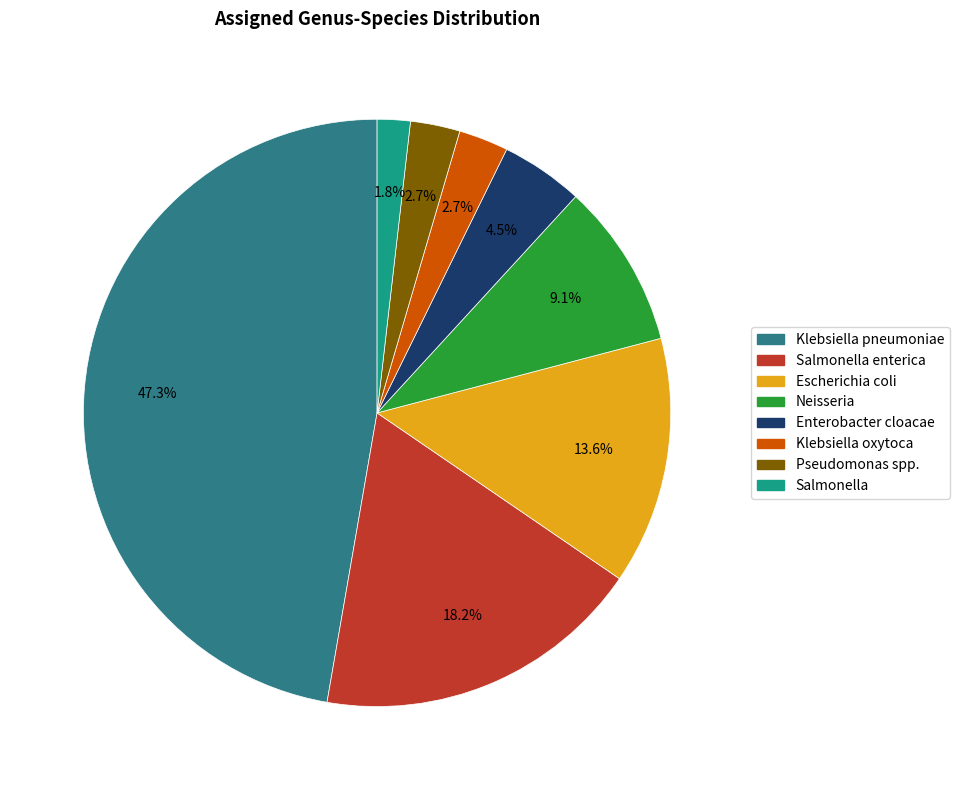

Do Klebsiella pneumoniae and Salmonella together represent more than half of the pie?

No